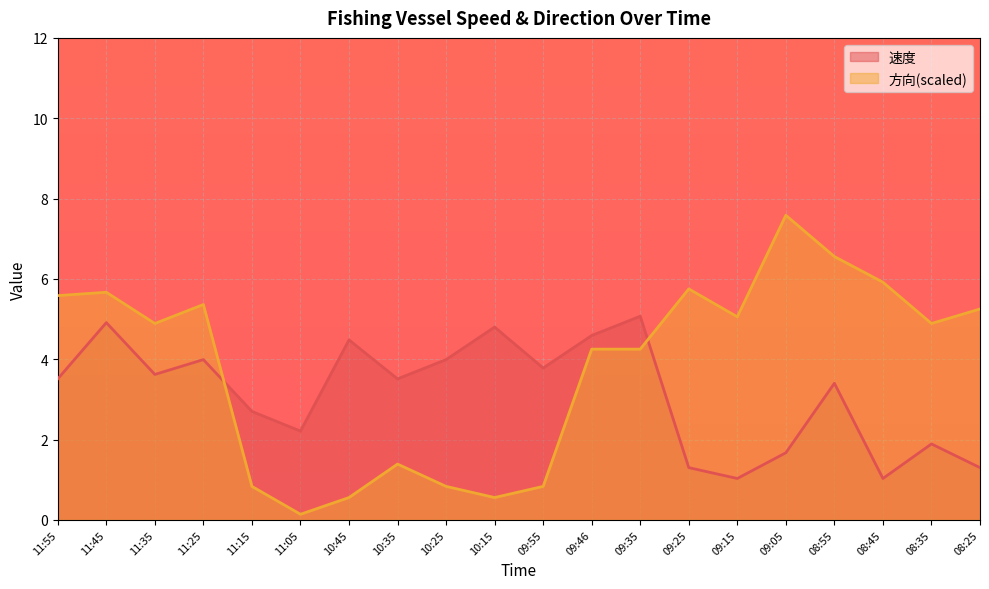

Reading right to left, extract all data points from this chart.

速度: 08:25=1.3	08:35=1.9	08:45=1.0	08:55=3.4	09:05=1.7	09:15=1.0	09:25=1.3	09:35=5.1	09:46=4.6	09:55=3.8	10:15=4.8	10:25=4.0	10:35=3.5	10:45=4.5	11:05=2.2	11:15=2.7	11:25=4.0	11:35=3.6	11:45=4.9	11:55=3.5
方向: 08:25=5.2	08:35=4.9	08:45=5.9	08:55=6.6	09:05=7.6	09:15=5.1	09:25=5.8	09:35=4.2	09:46=4.2	09:55=0.8	10:15=0.6	10:25=0.8	10:35=1.4	10:45=0.6	11:05=0.1	11:15=0.8	11:25=5.4	11:35=4.9	11:45=5.7	11:55=5.6